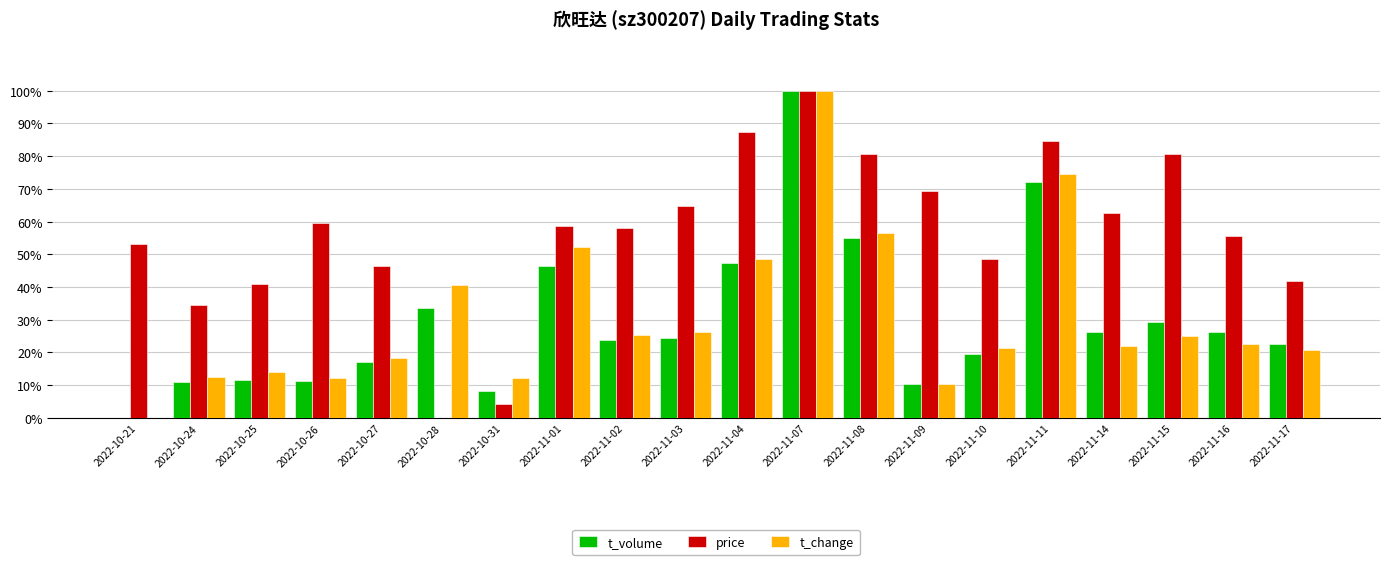

What are all the series names shown in the legend?

t_volume, price, t_change